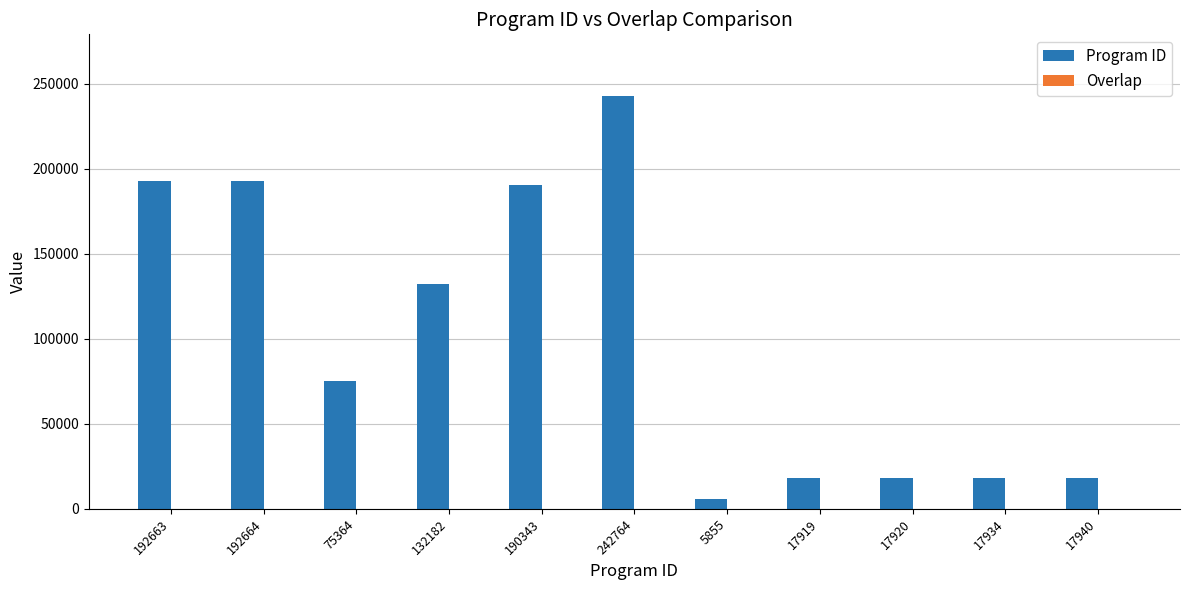

At which label does Program ID reach its peak?

242764